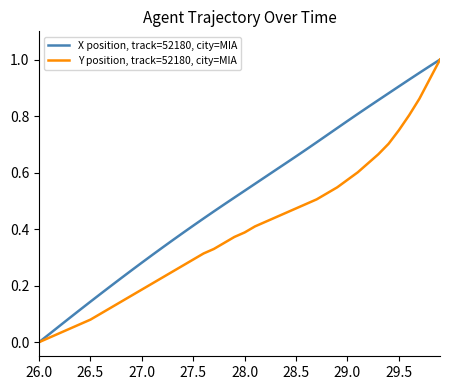

Rank the series by their average value, from highest to lowest.

X position, track=52180, city=MIA, Y position, track=52180, city=MIA